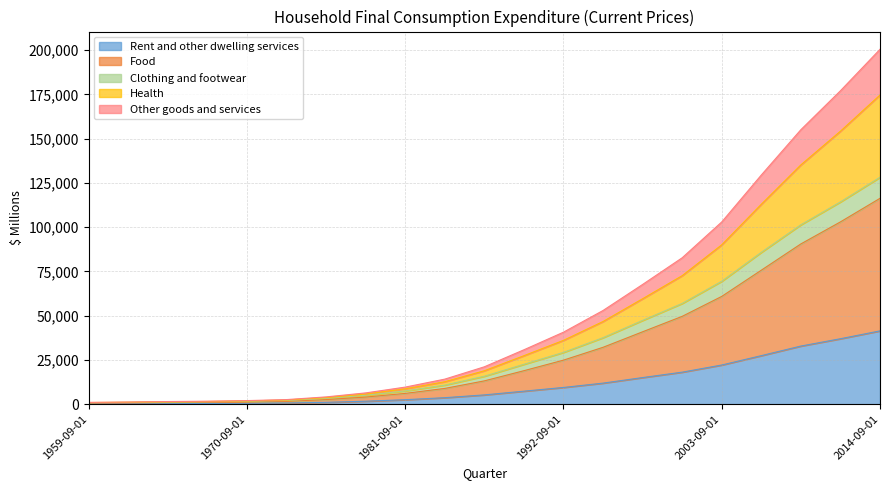

True or false: Food has more than 1 points higher than both neighbors.

False